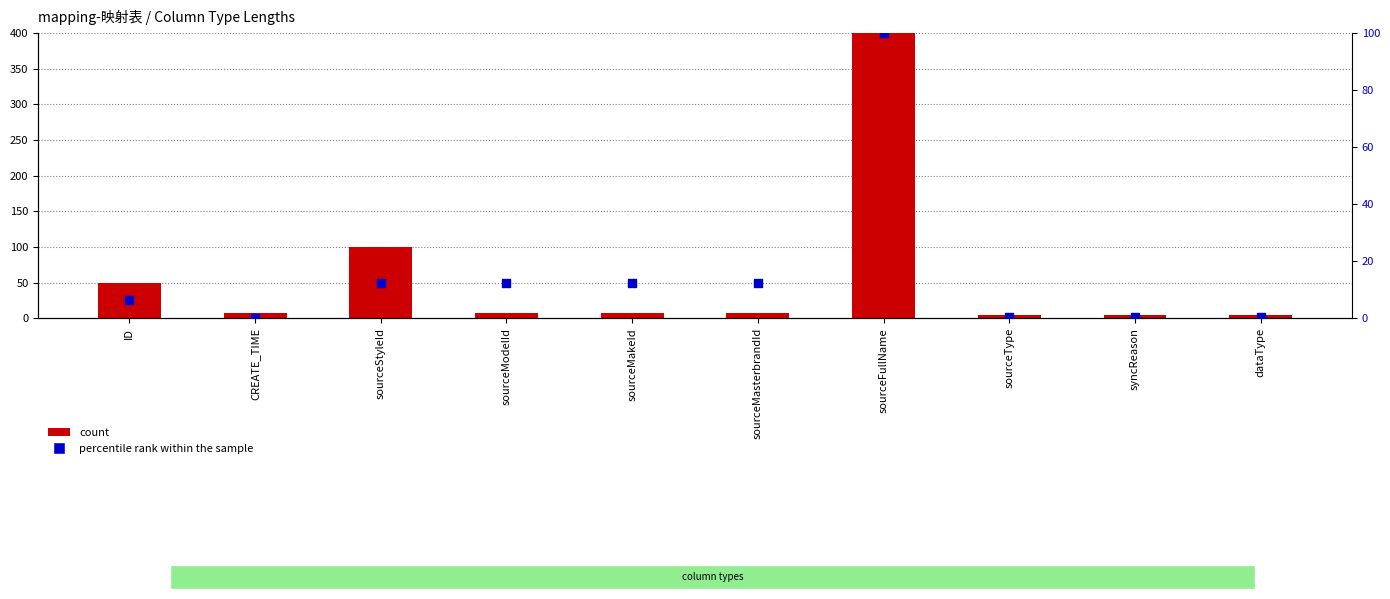

Which series has the largest total across all categories?

count